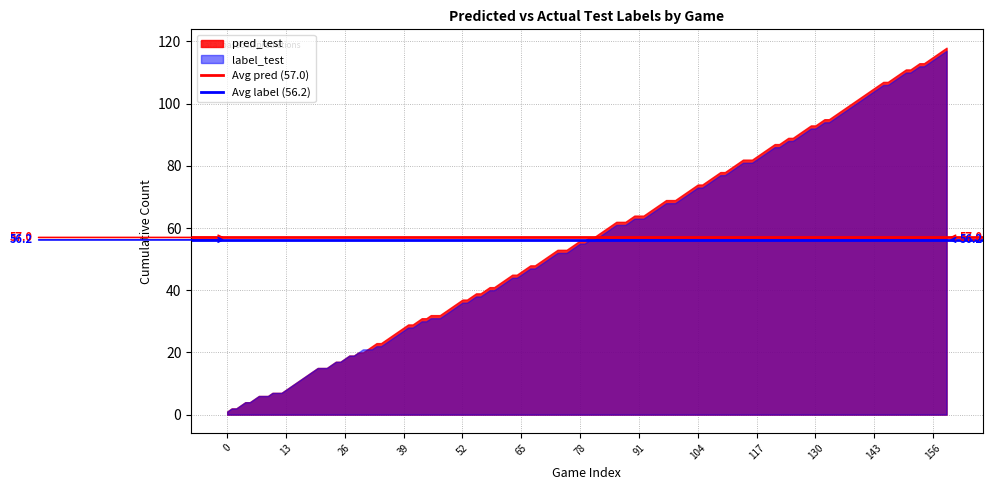

What is the highest value of the Avg pred (57.0) series?

57.0